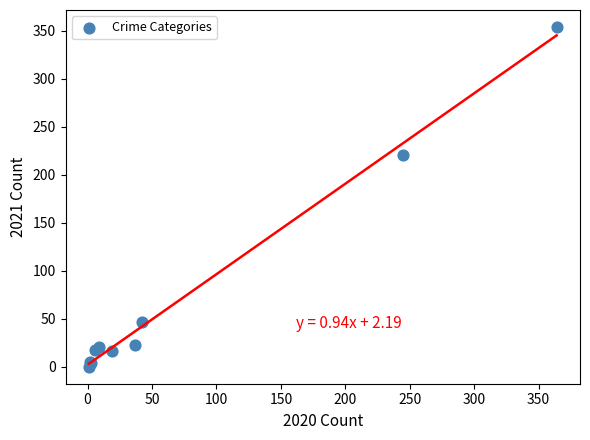

What Y value in the scatter plot is closest to 177?

221